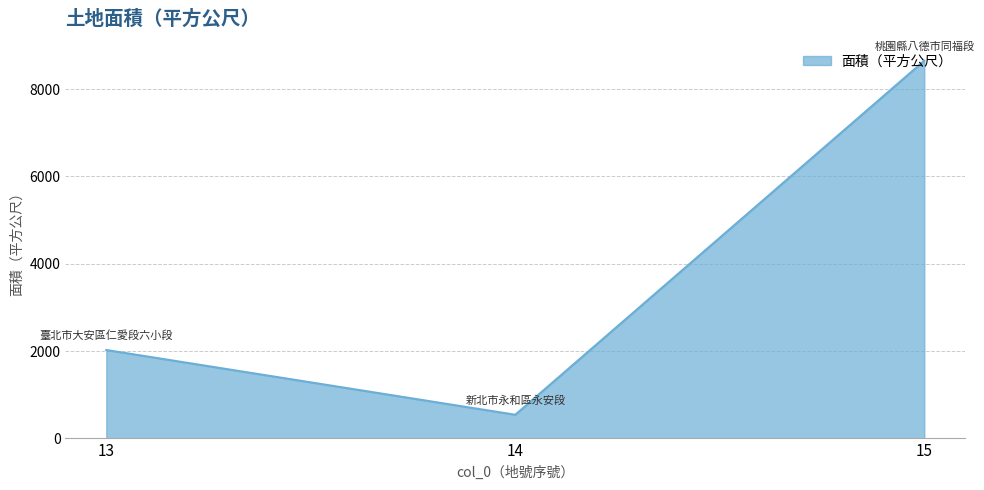

How many lines are shown in the chart?

1